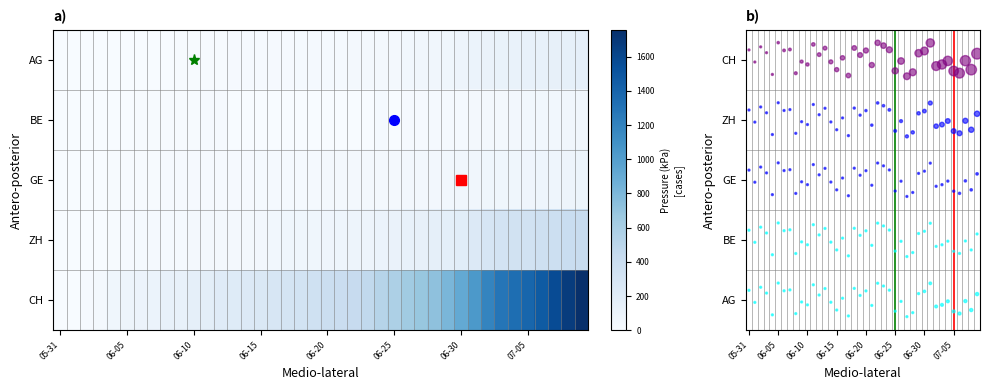

What is the difference between the second highest and second lowest values in the CH series?

1665